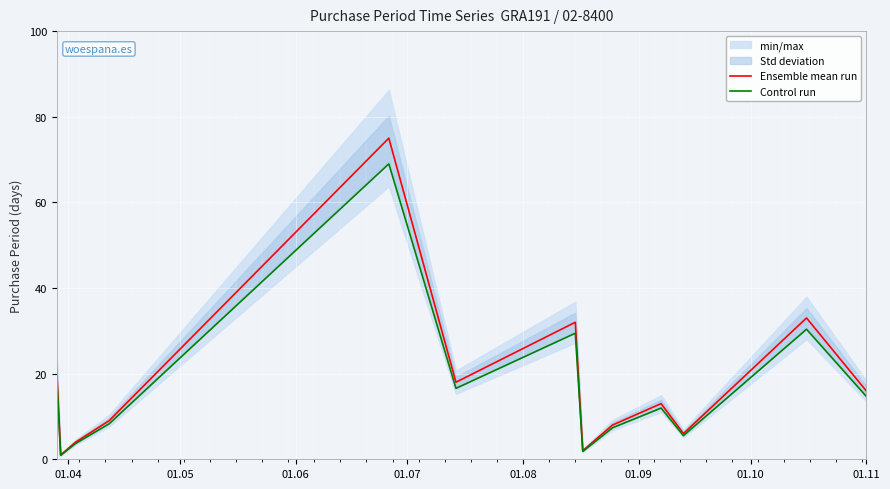

What is the highest value of the Ensemble mean run series?

75.0